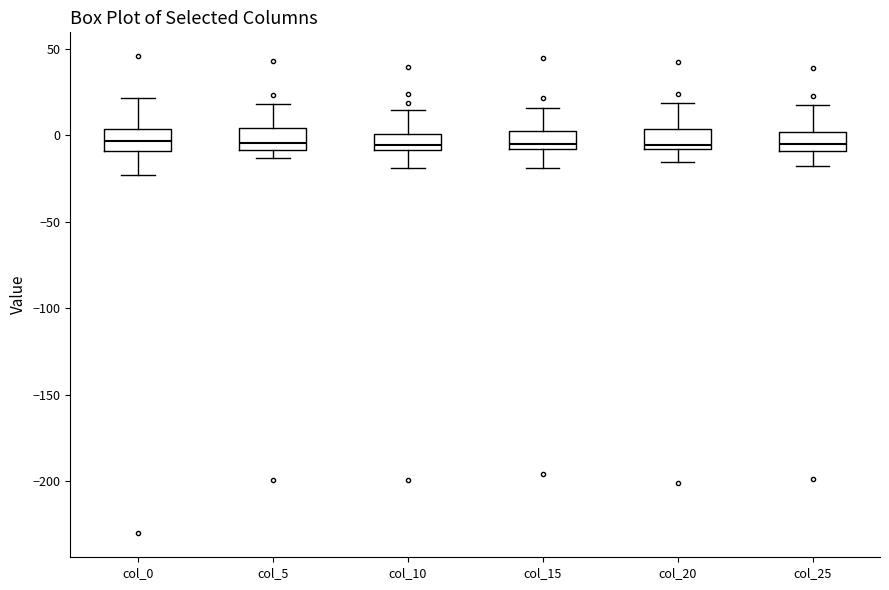

Where does the upper whisker of the box for col_10 end on the y-axis? The values are not printed on the chart, so give them approximately, as read against the axis.

15